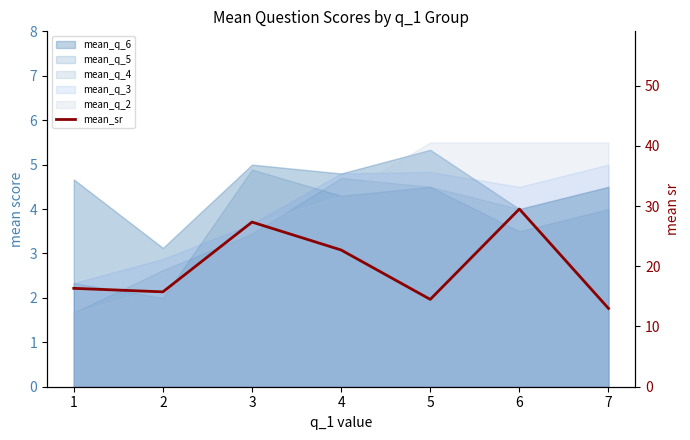

At which label is the value closest to 21?

4